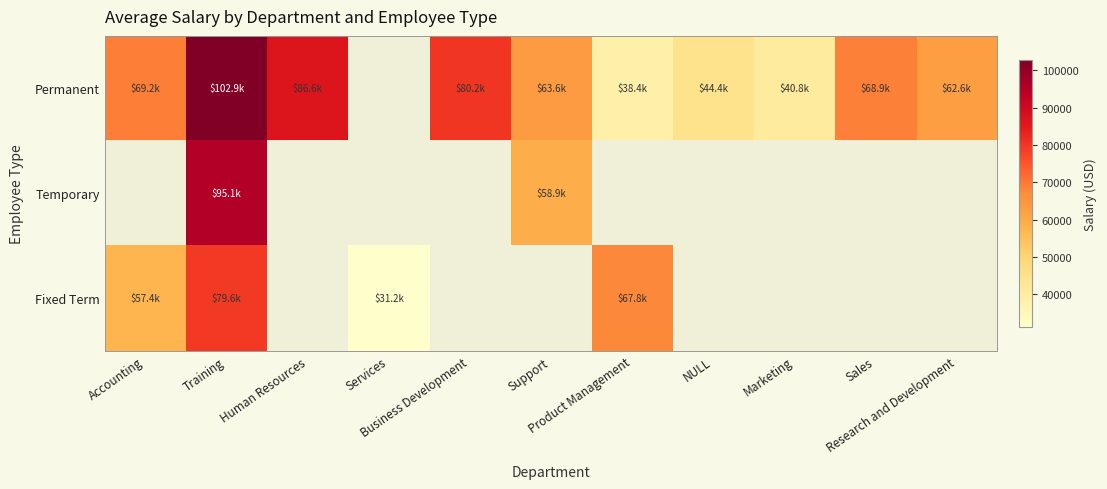

What is the highest value of the Permanent series?

102934.1